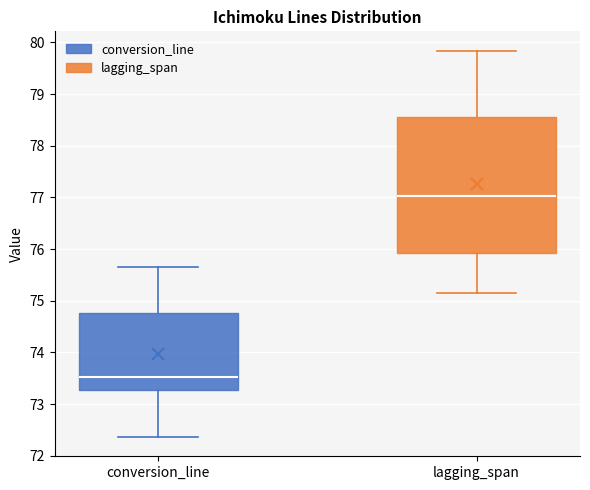

Reading left to right, transcribe this box plot: for each box, give where its median line is, the range the box spans, and where its two whiskers end, as read against the y-axis. The values are not printed on the chart, so give them approximately, as read against the axis.

conversion_line: median 73.5, box 73.3 to 74.8, whiskers 72.4 to 75.7
lagging_span: median 77.0, box 75.9 to 78.6, whiskers 75.2 to 79.8